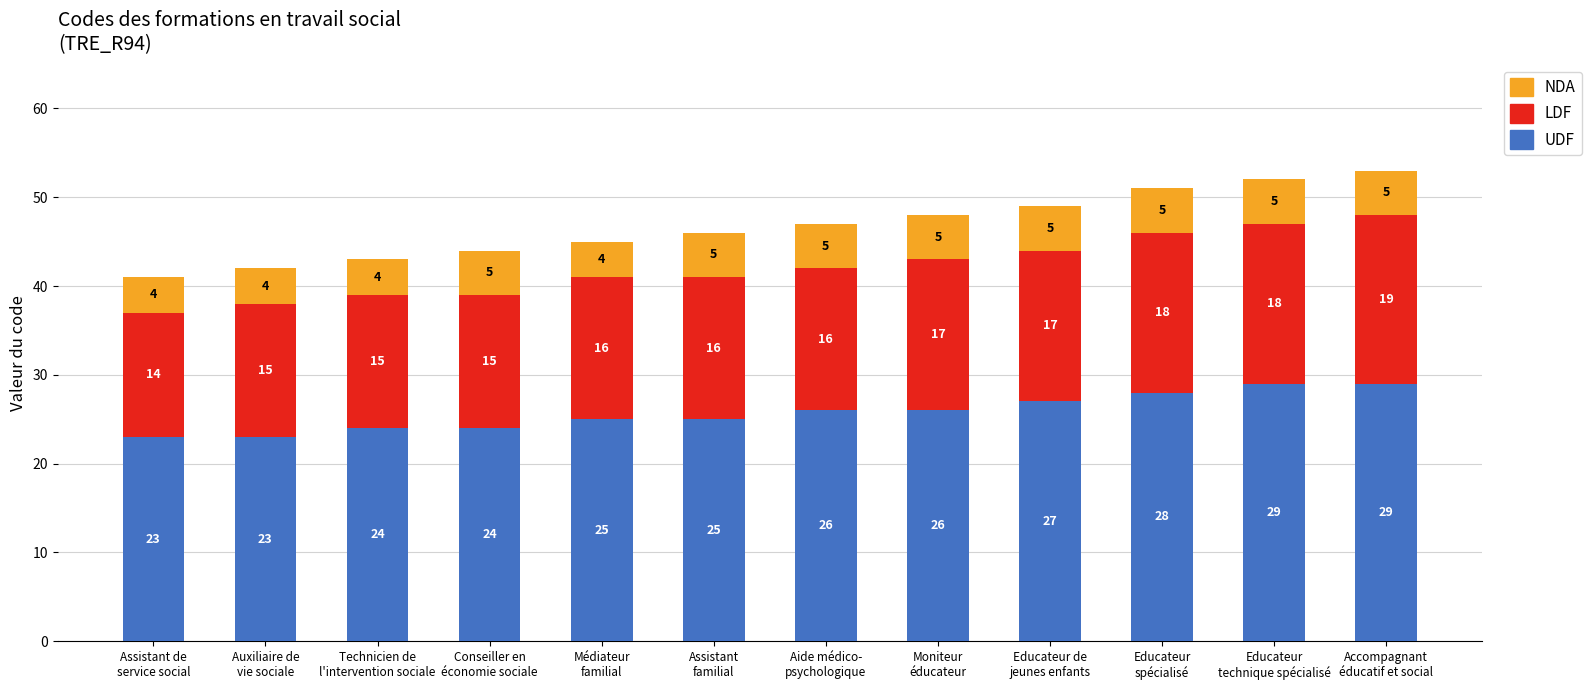

What is the lowest value of the UDF series?

23